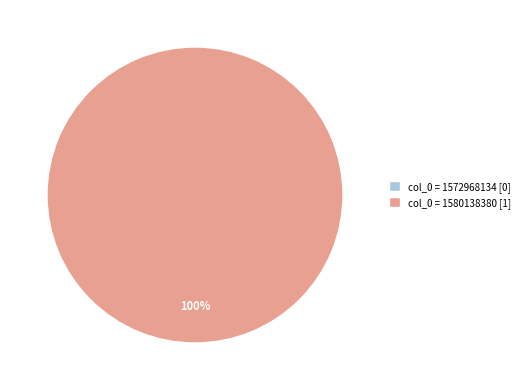

Is it true that col_0 = 1580138380 is 100% of the pie?

True